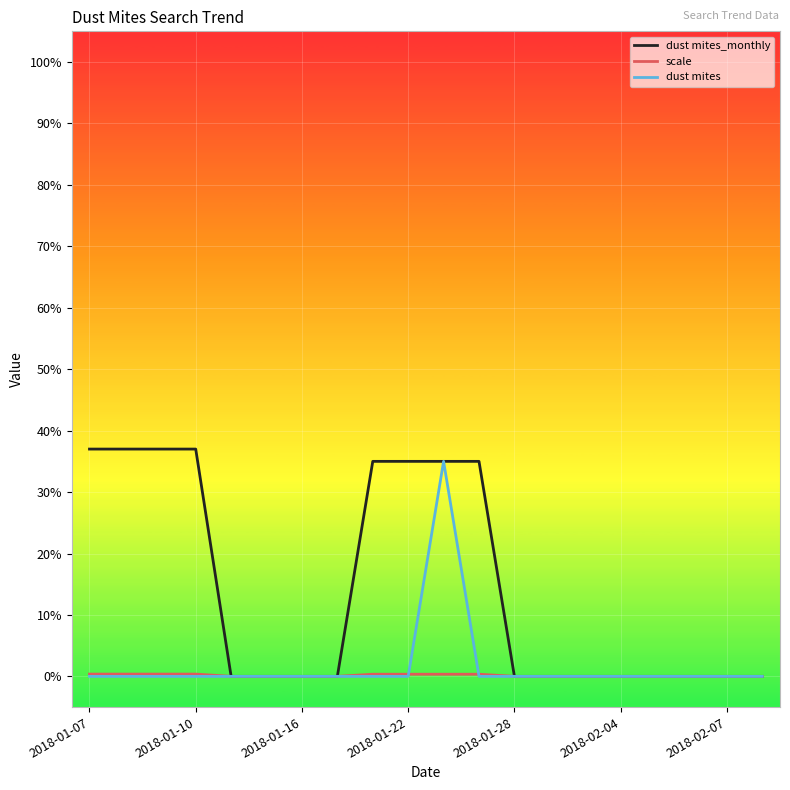

Which series has the largest total across all categories?

dust mites_monthly